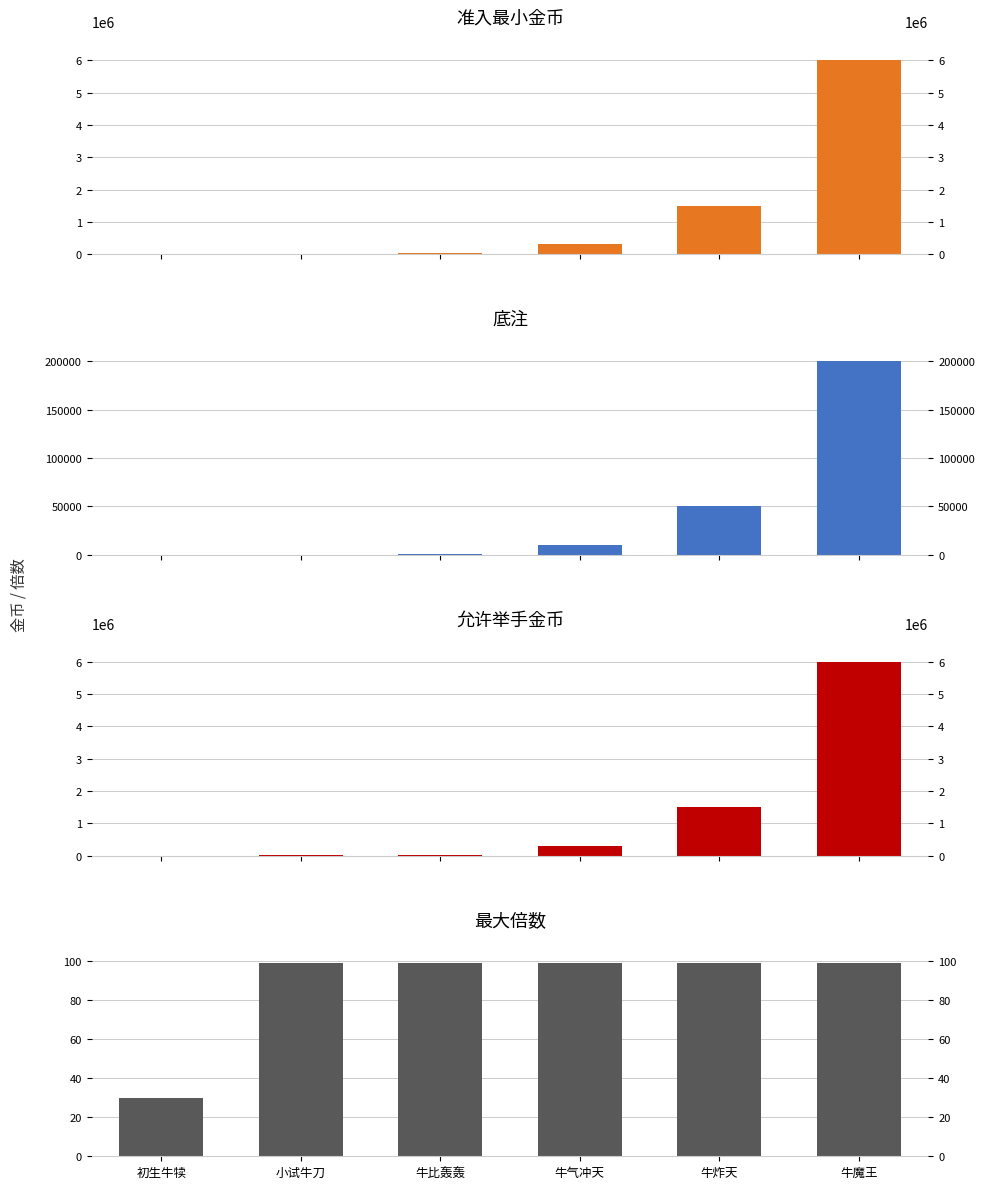

What are all the series names shown in the legend?

准入最小金币, 底注, 允许举手, 最大倍数